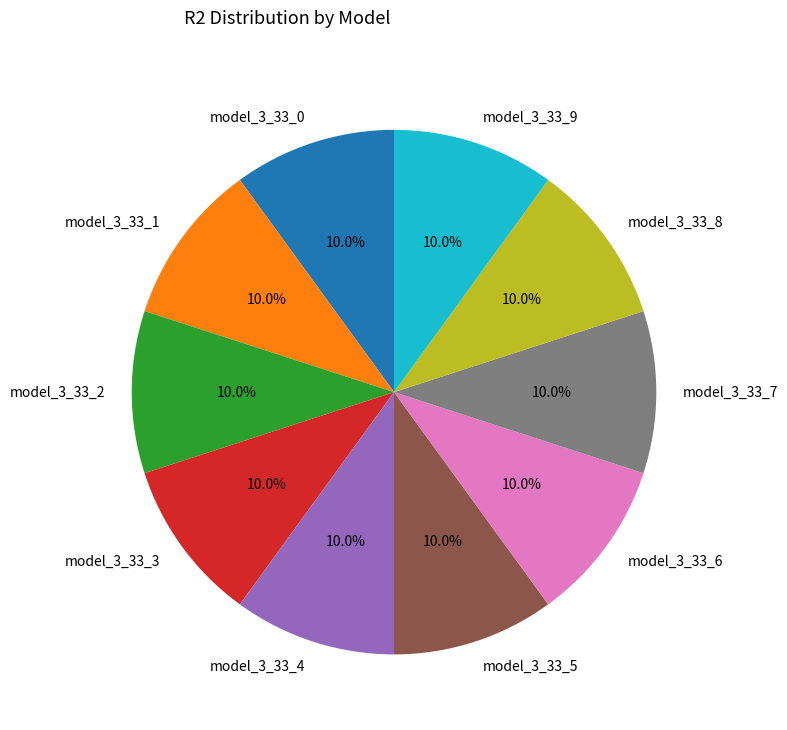

What is the total percentage of model_3_33_1 and model_3_33_7?

20.0%